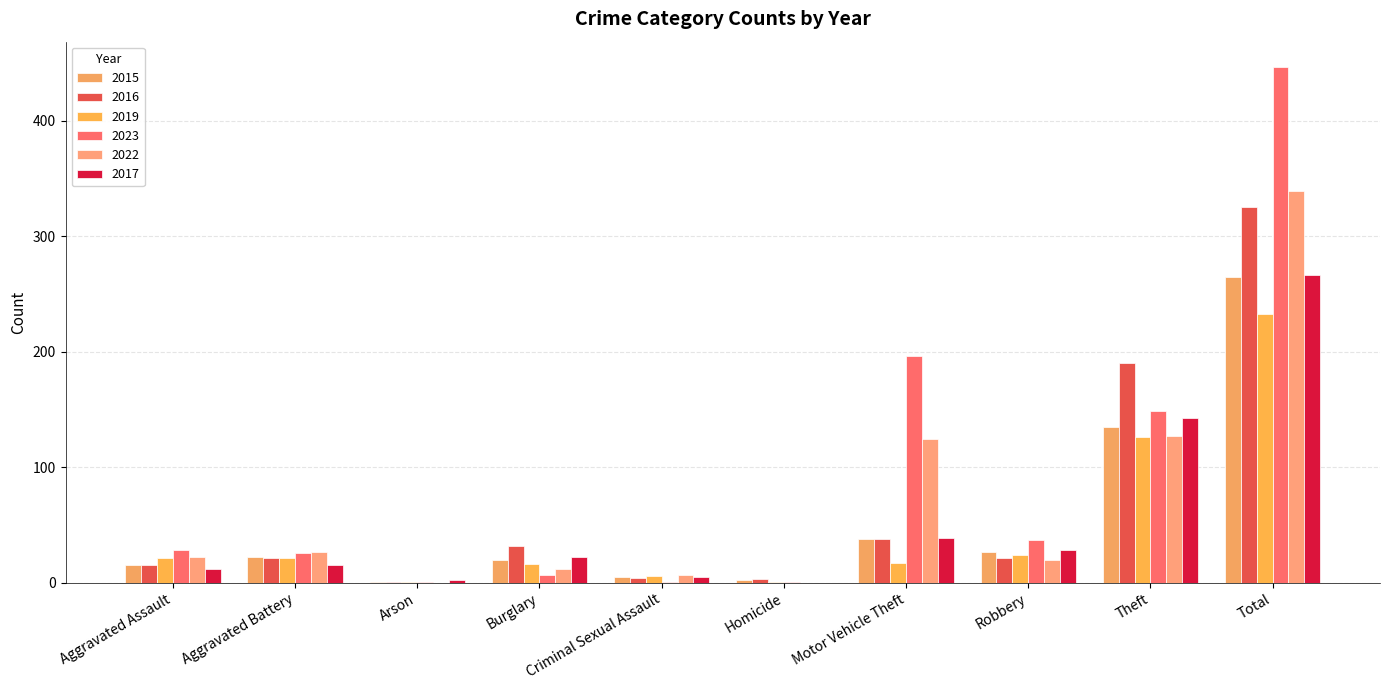

Where is 2022 nearest to the value 169?

Theft